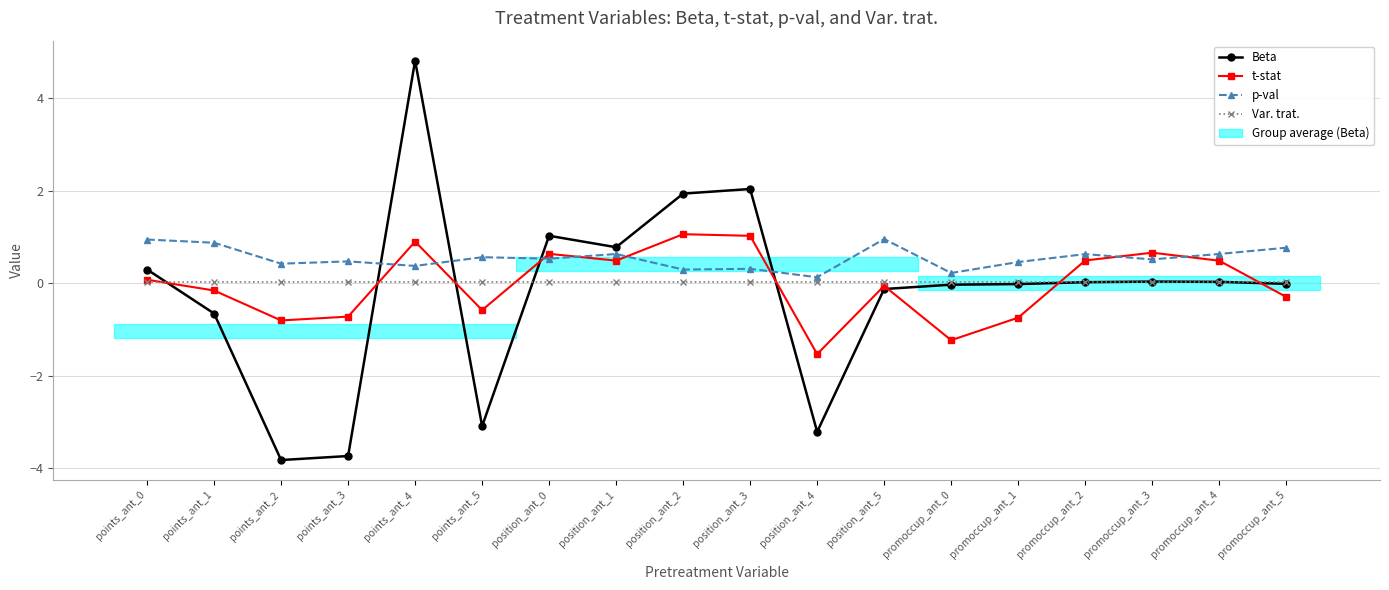

True or false: Beta has more than 1 interior local peaks.

True